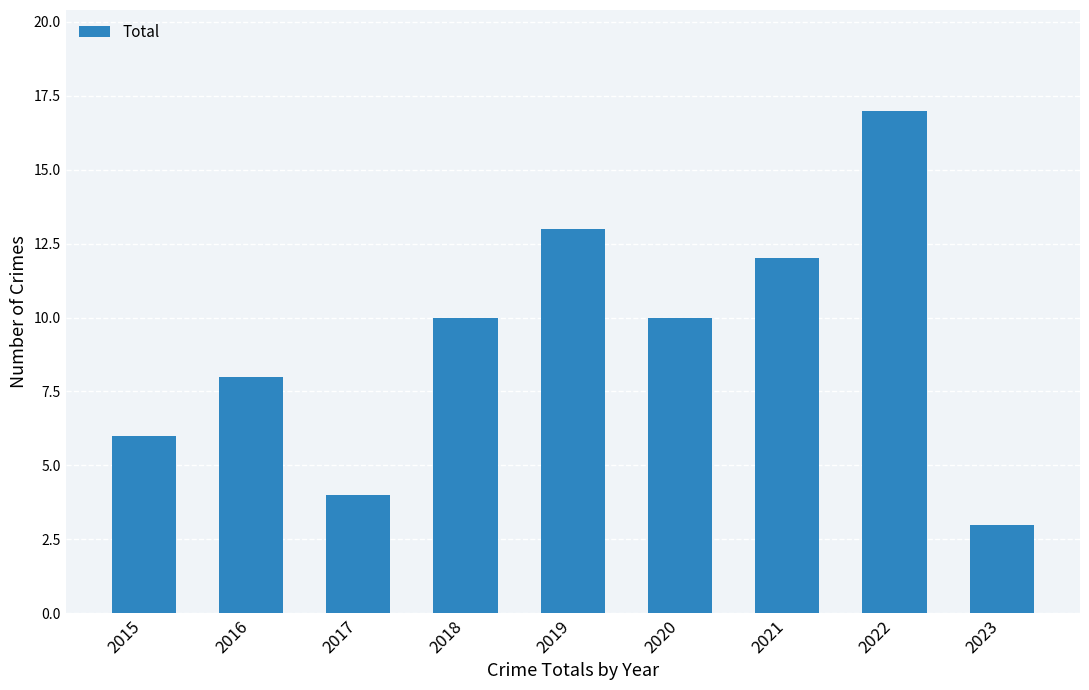

Are the bars grouped side by side (vs. stacked)?

No